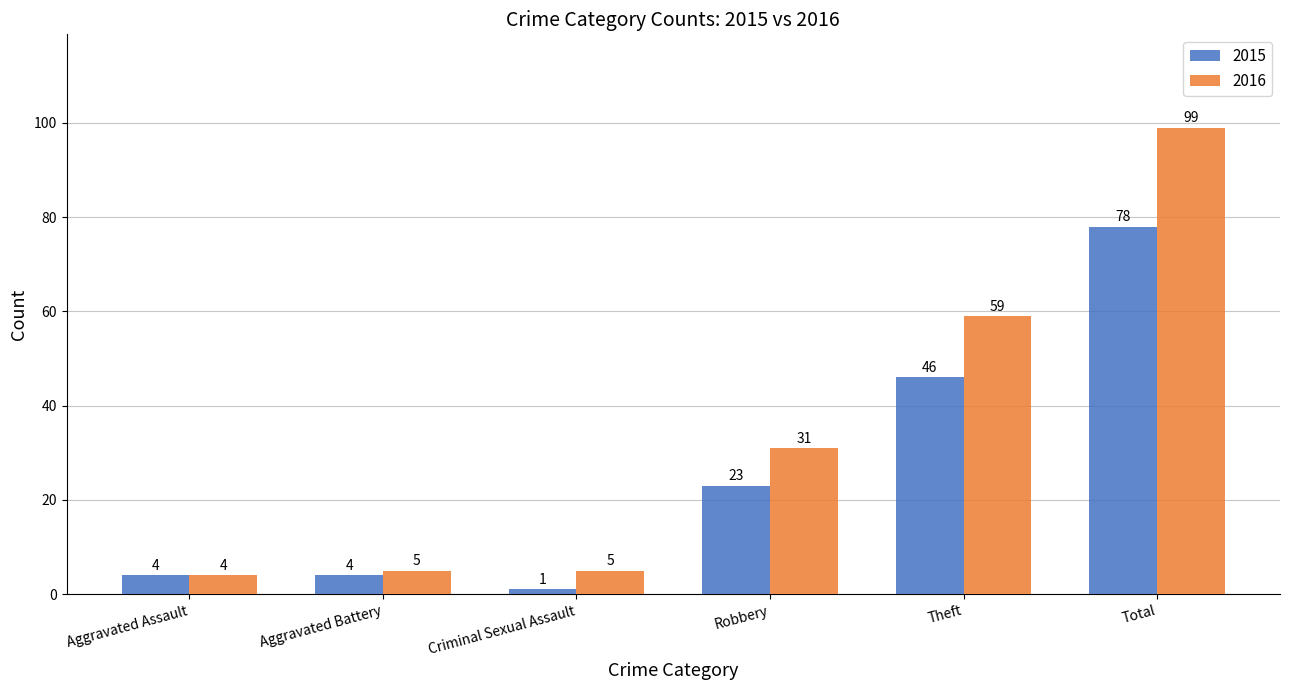

List the series in order of their overall mean, highest first.

2016, 2015